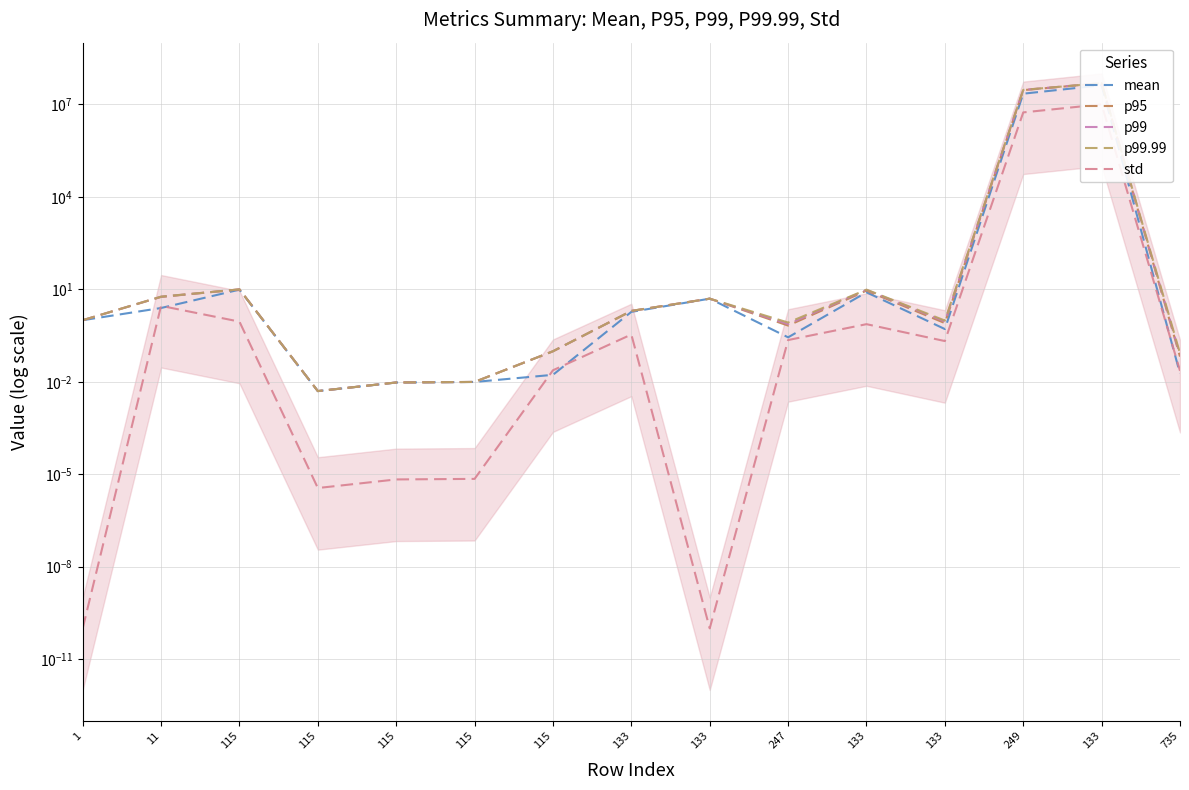

How many interior local valleys does the p95 series have?

3